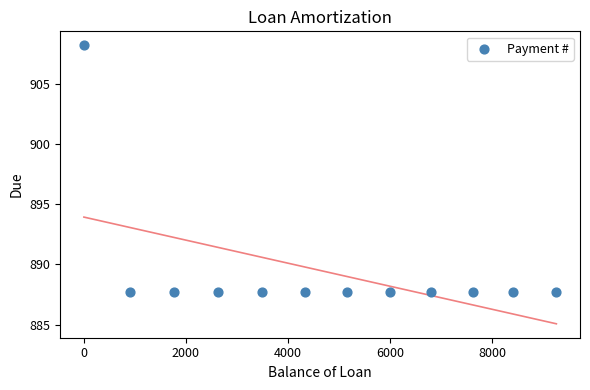

What is the average Y value?

889.4